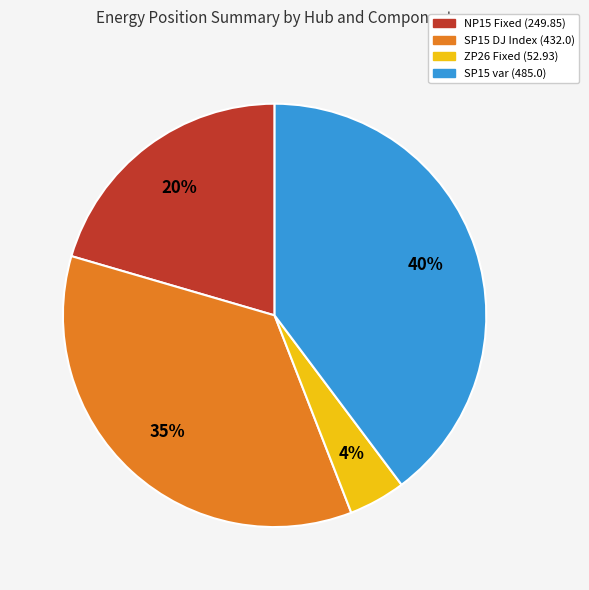

The SP15 DJ Index (432.0) slice represents 35% of the pie. True or false?

True